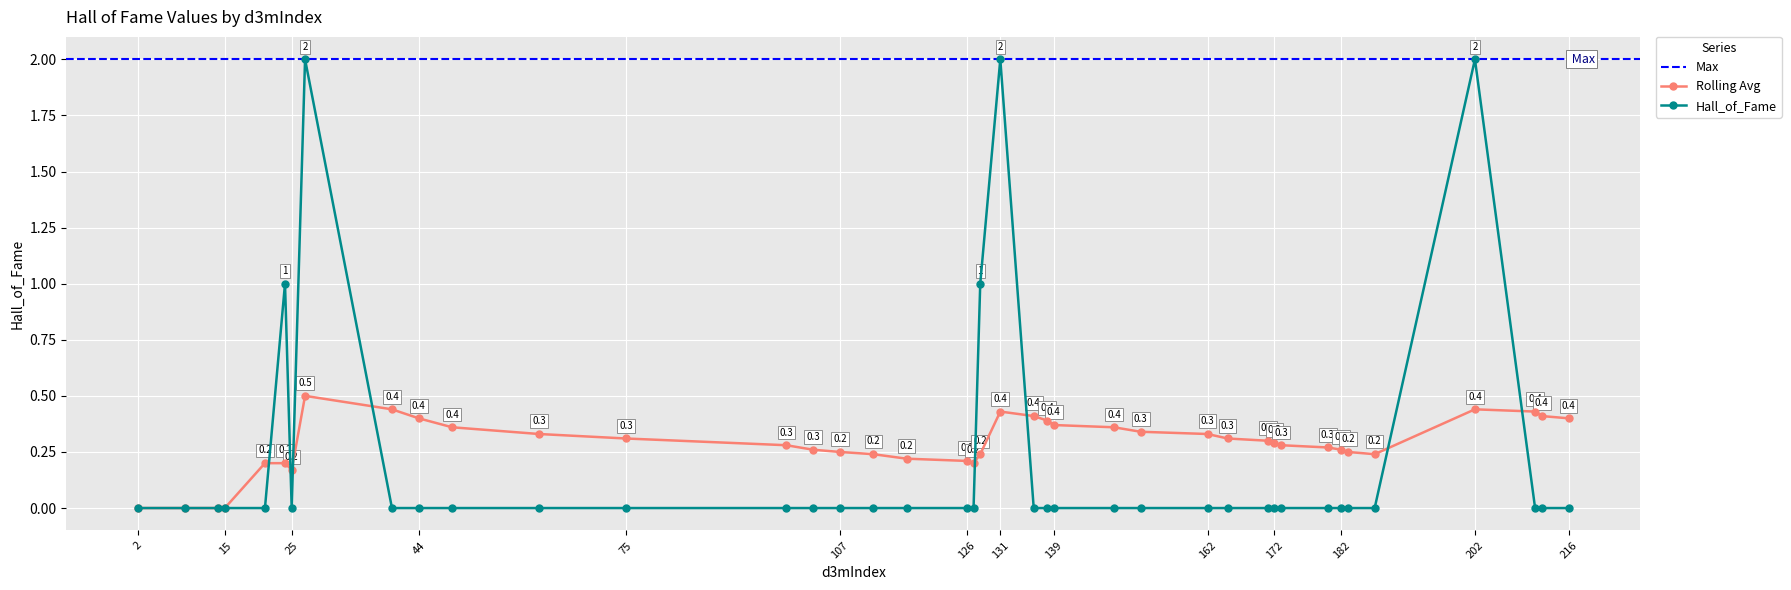

Reading right to left, list all the values displayed in this chart.

Hall_of_Fame: 0.0	0.0	0.0	2.0	0.0	0.0	0.0	0.0	0.0	0.0	0.0	0.0	0.0	0.0	0.0	0.0	0.0	0.0	2.0	1.0	0.0	0.0	0.0	0.0	0.0	0.0	0.0	0.0	0.0	0.0	0.0	0.0	2.0	0.0	1.0	0.0	0.0	0.0	0.0	0.0
Rolling_Avg: 0.4	0.4	0.4	0.4	0.2	0.2	0.3	0.3	0.3	0.3	0.3	0.3	0.3	0.3	0.4	0.4	0.4	0.4	0.4	0.2	0.2	0.2	0.2	0.2	0.2	0.3	0.3	0.3	0.3	0.4	0.4	0.4	0.5	0.2	0.2	0.2	0.0	0.0	0.0	0.0